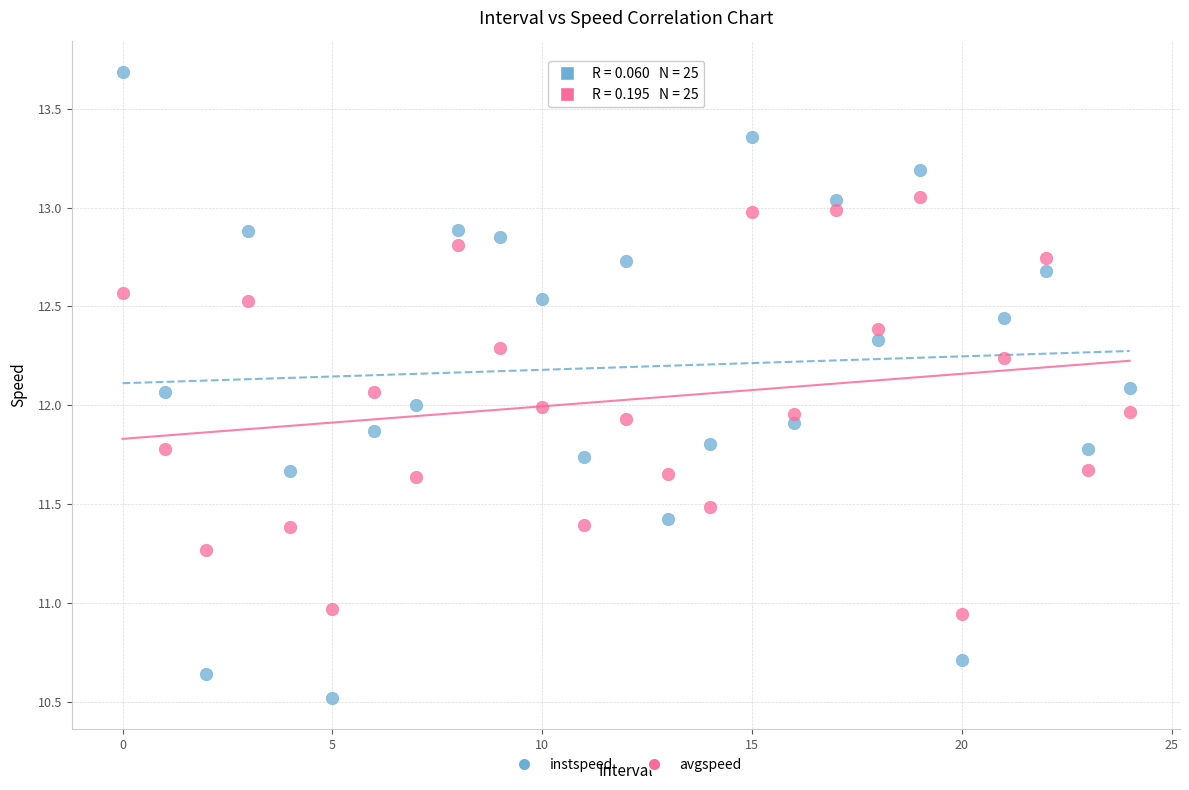

Which series reaches the minimum Y coordinate?

instspeed